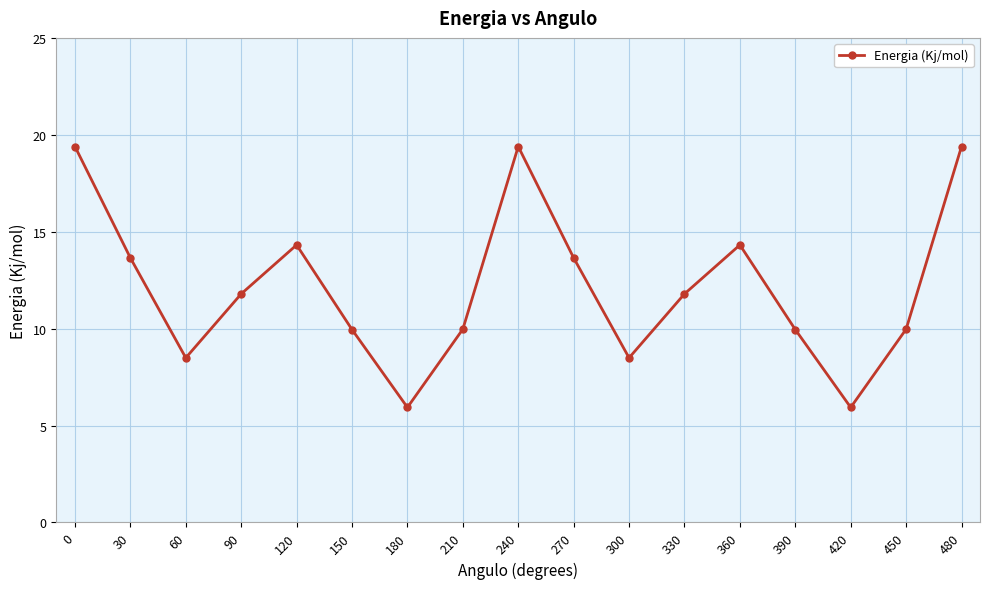

What is the value of the 1st point from the left?

19.4